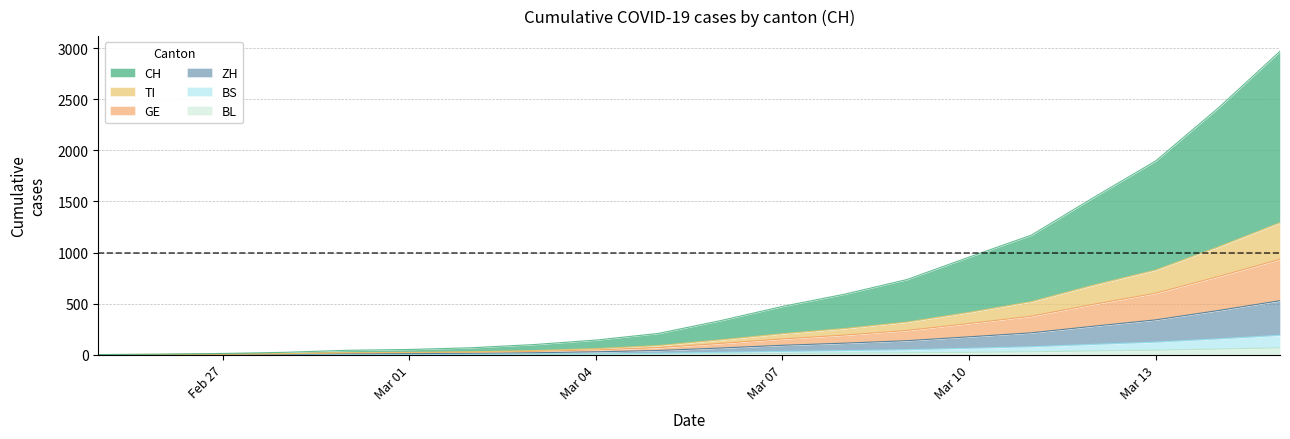

What is the label of the 3rd point from the right?

Mar 13